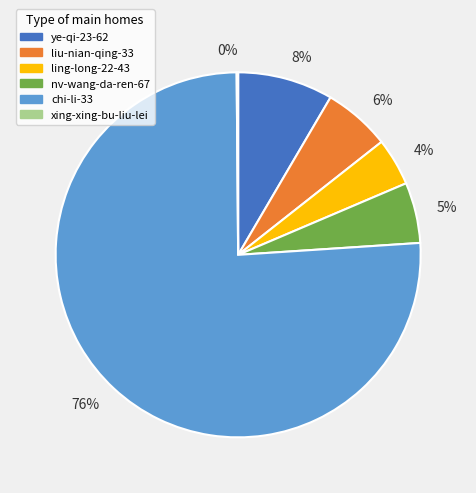

Is it true that chi-li-33 is 76% of the pie?

True